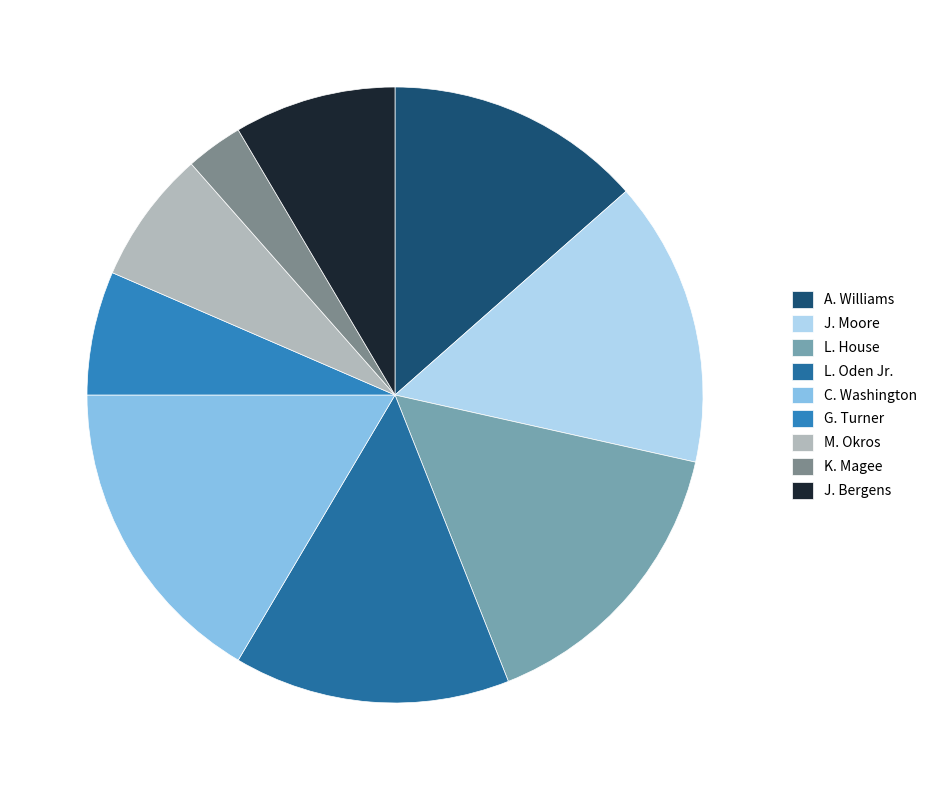

Approximately how many times larger is the value at M. Okros compared to L. Oden Jr.?

0.5